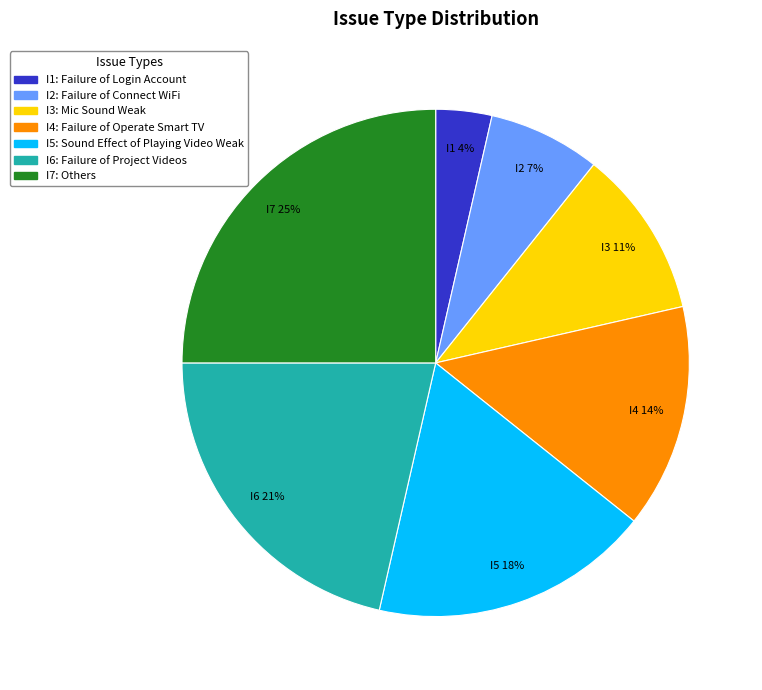

Between I7 and I4, which is larger?

I7